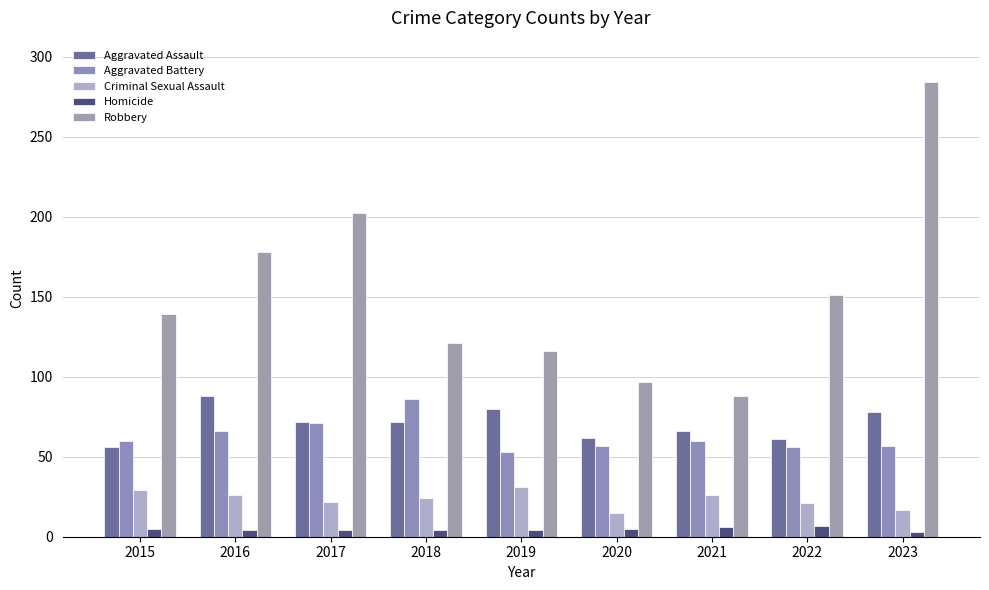

Is the value of Homicide at 2016 greater than the value of Aggravated Battery at 2022?

No